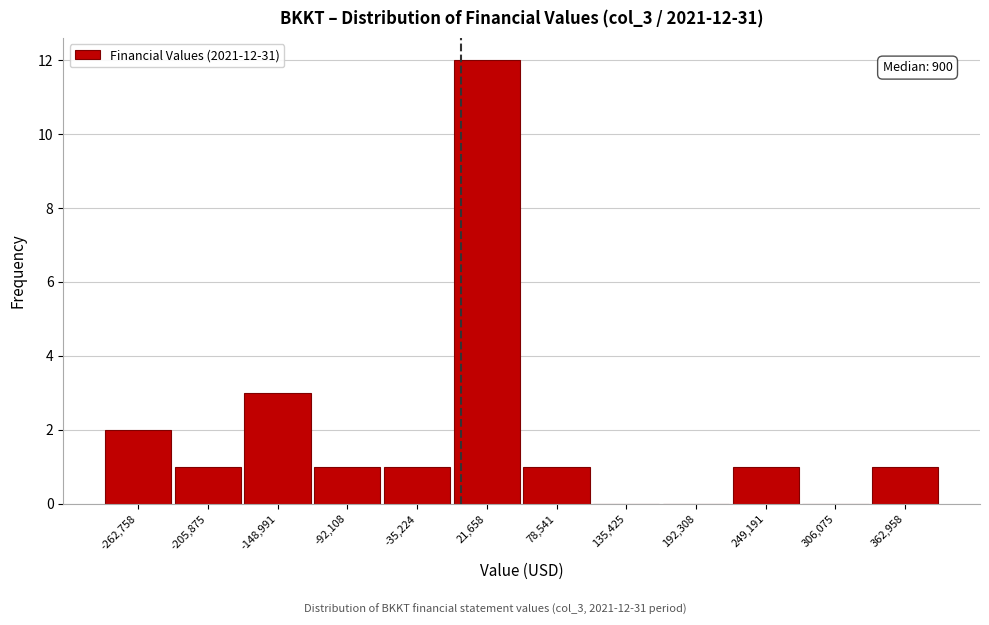

Over which range of the x-axis is the bar tallest?

-10000 to 50000